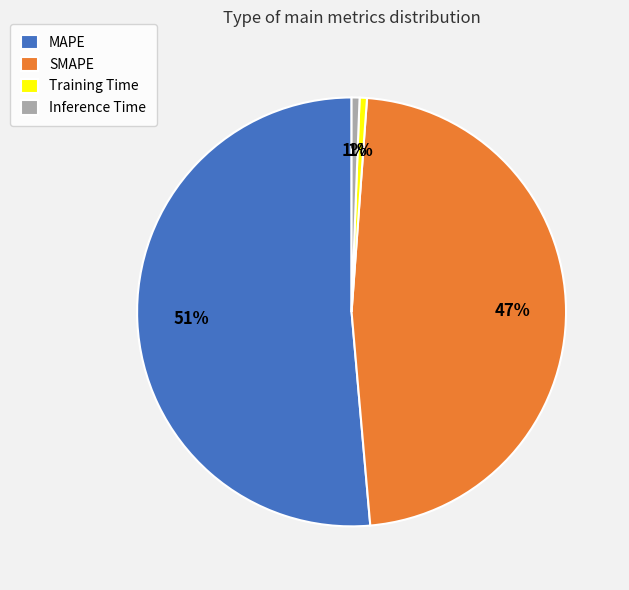

To the nearest percent, what portion does Inference Time represent?

1%